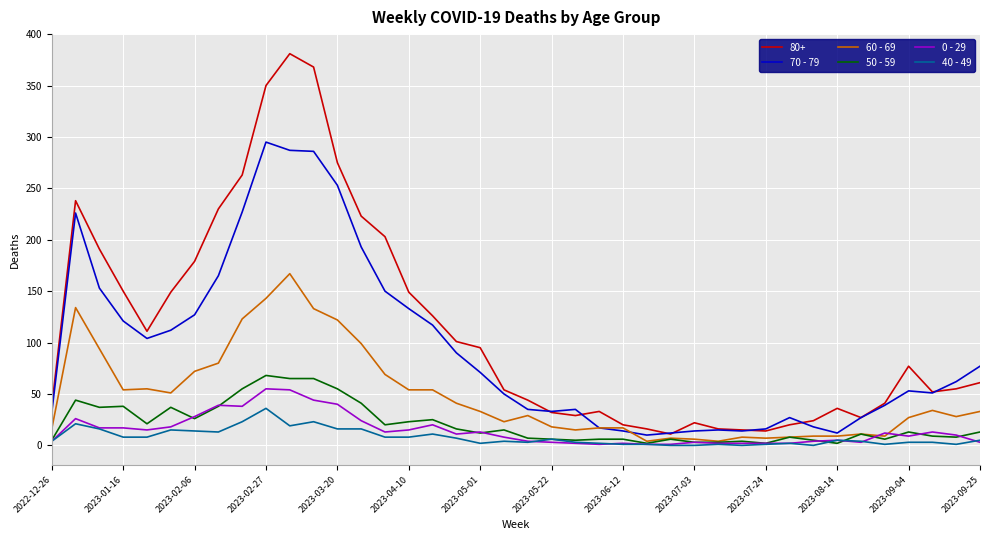

What is the greatest value displayed?

381